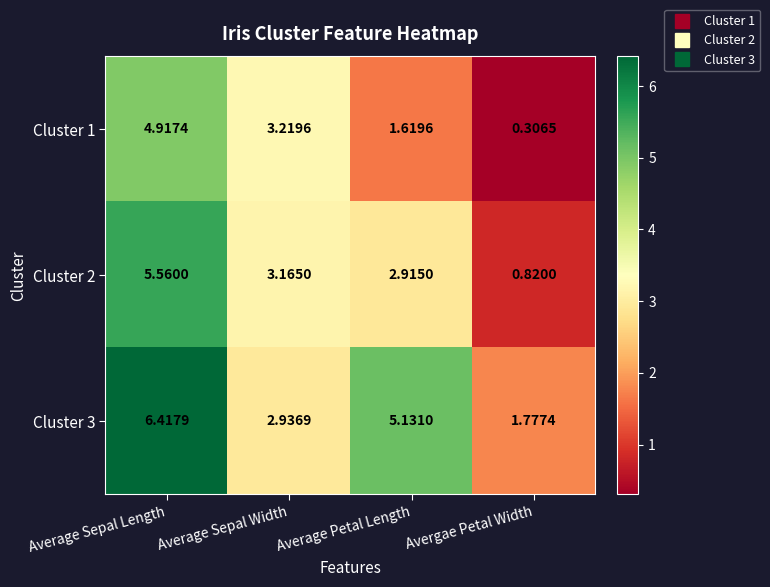

Which category has the highest value in the Cluster 3 series?

Average Sepal Length